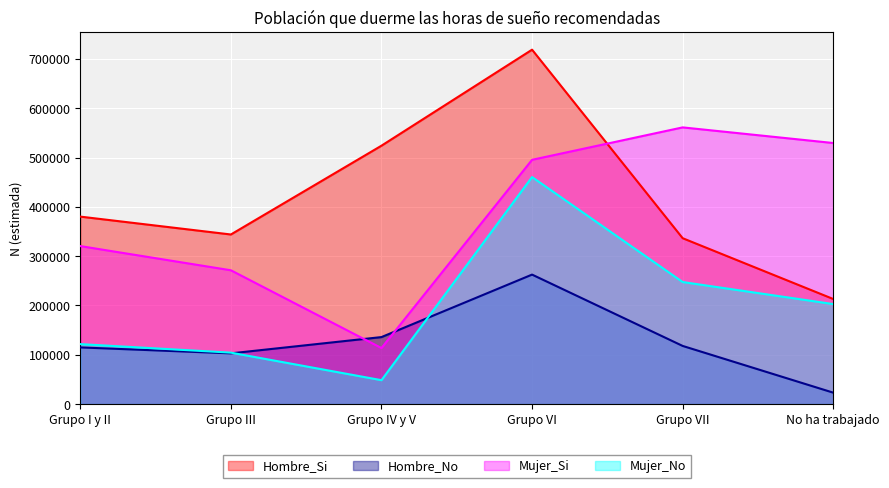

At Grupo VII, list the series in order from smallest to largest.

Hombre_No, Mujer_No, Hombre_Si, Mujer_Si